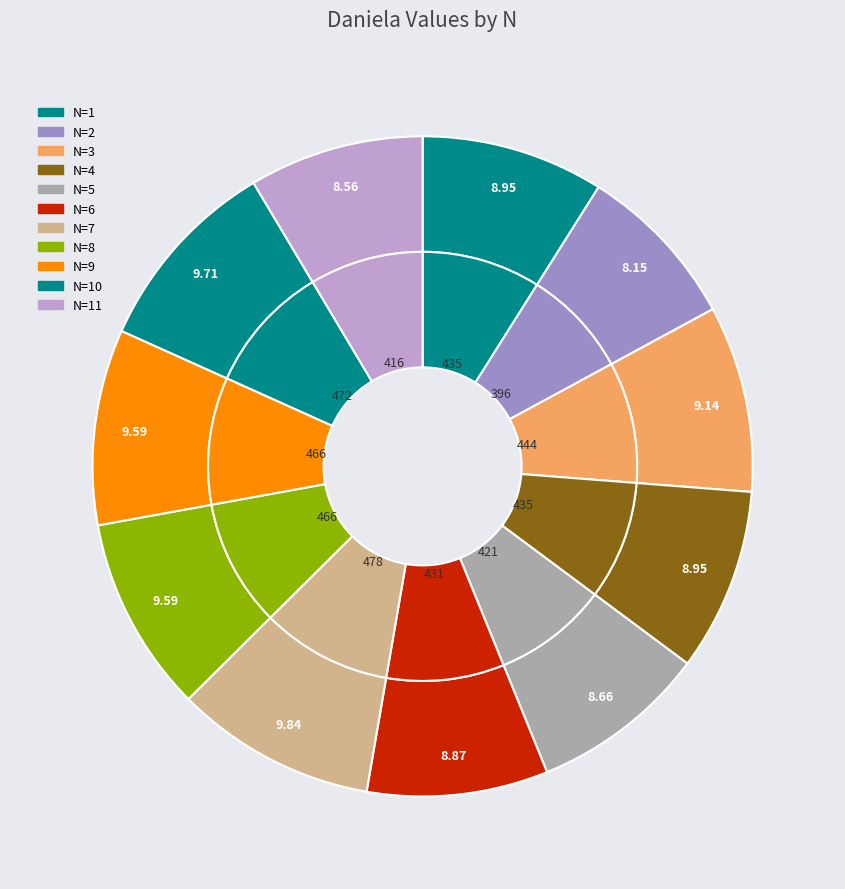

What is the change in value from 1 to 9?

+31